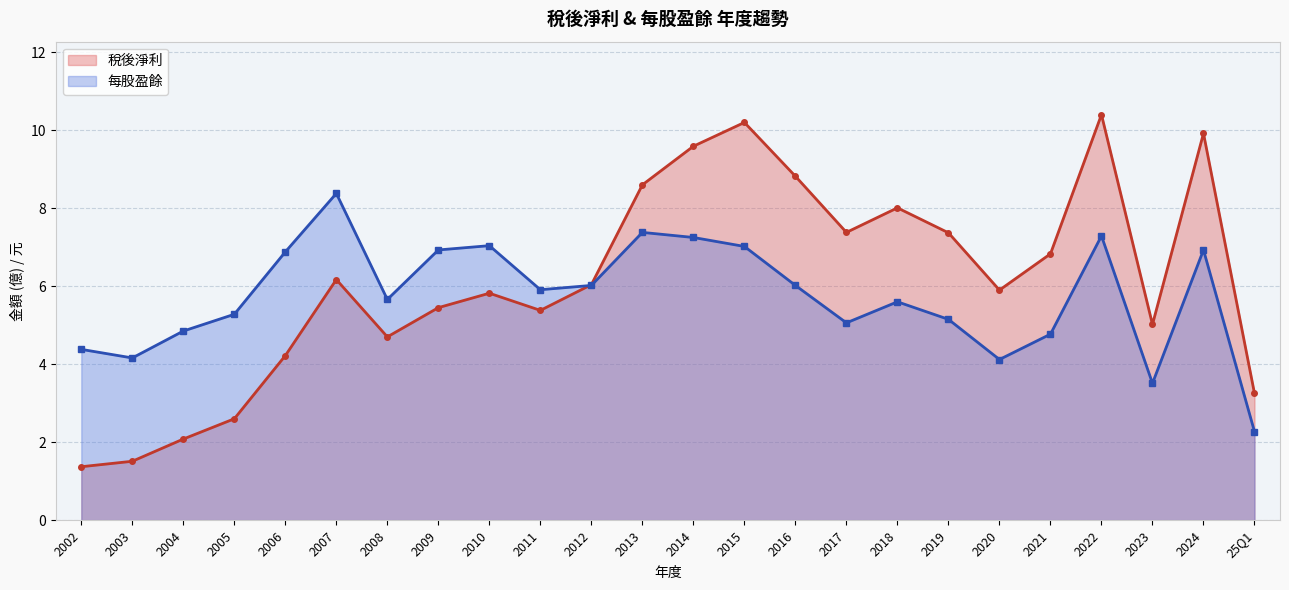

What is the average value of the 每股盈餘 series?

5.7